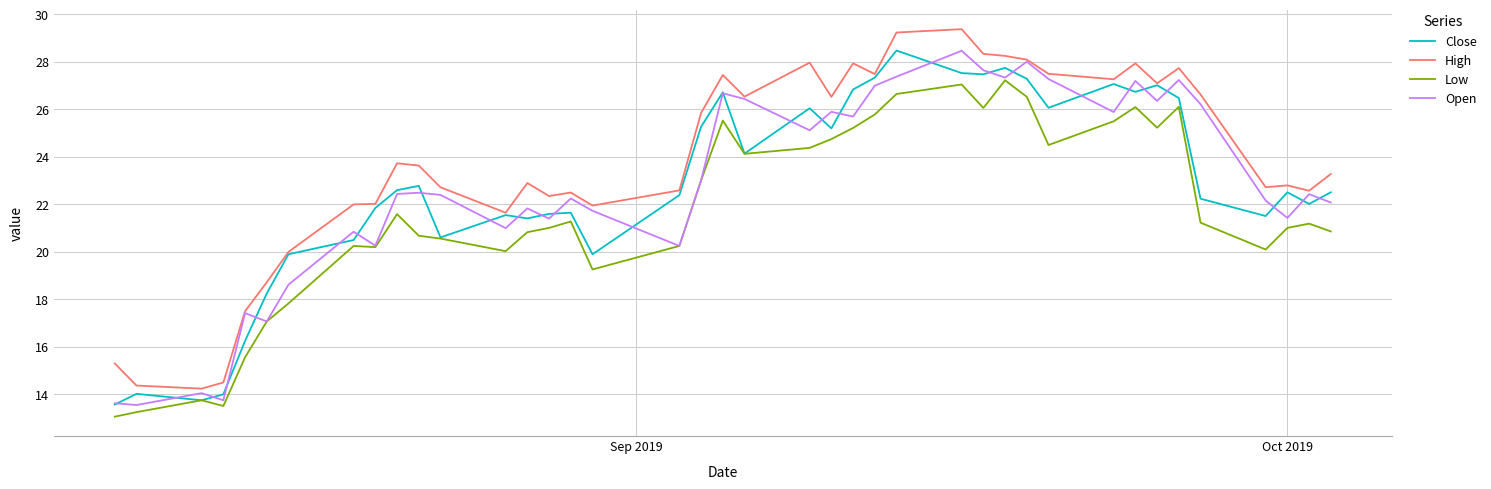

What is the greatest value displayed?

29.4